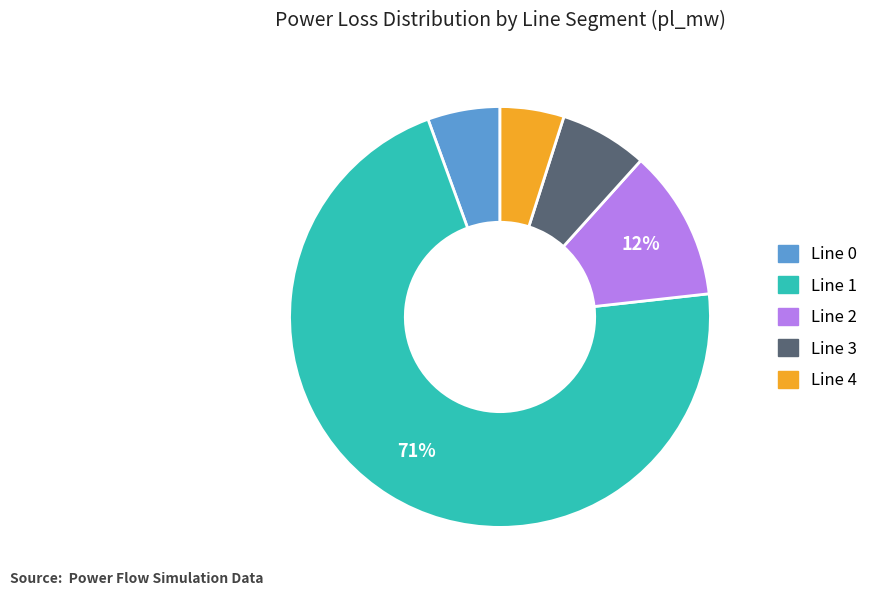

Is there any slice that represents more than half of the pie?

Yes